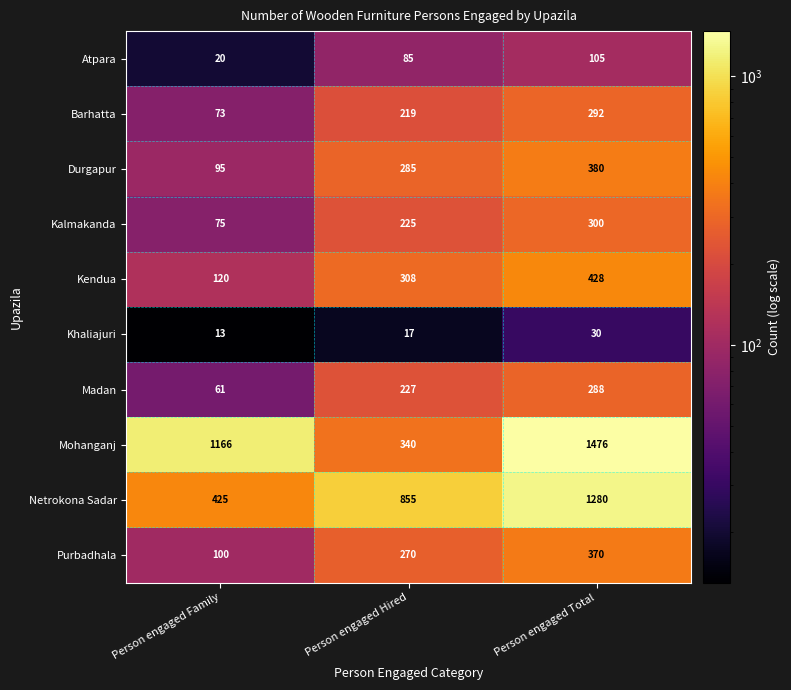

How many data points does each series have?

3